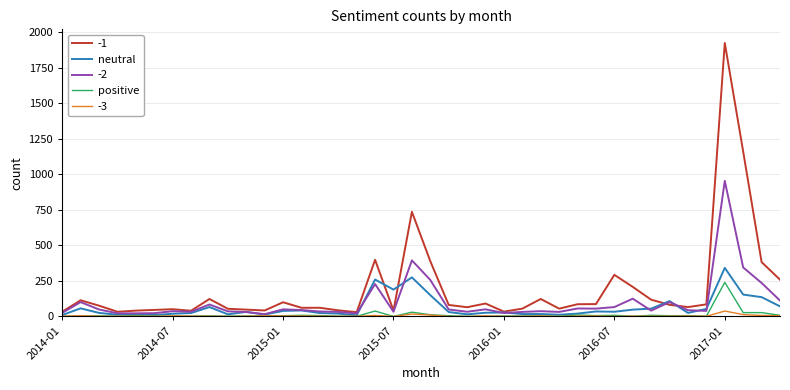

What are all the series names shown in the legend?

-1, neutral, -2, positive, -3